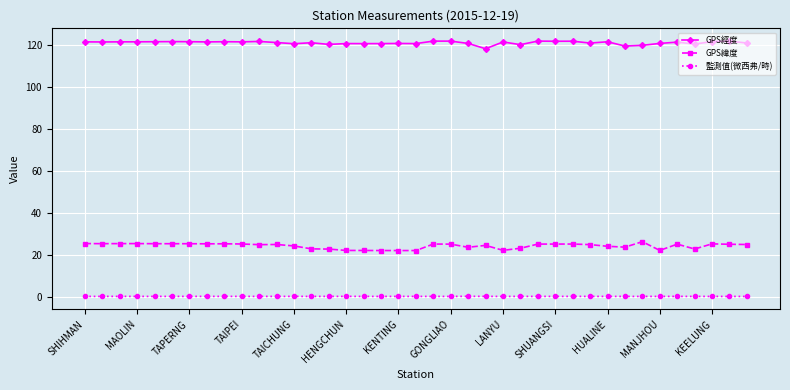

At how many categories does at least one series exceed 39?

39